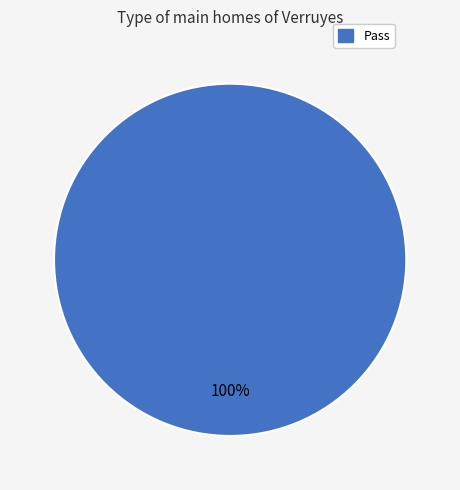

Does any single category account for the majority?

Yes